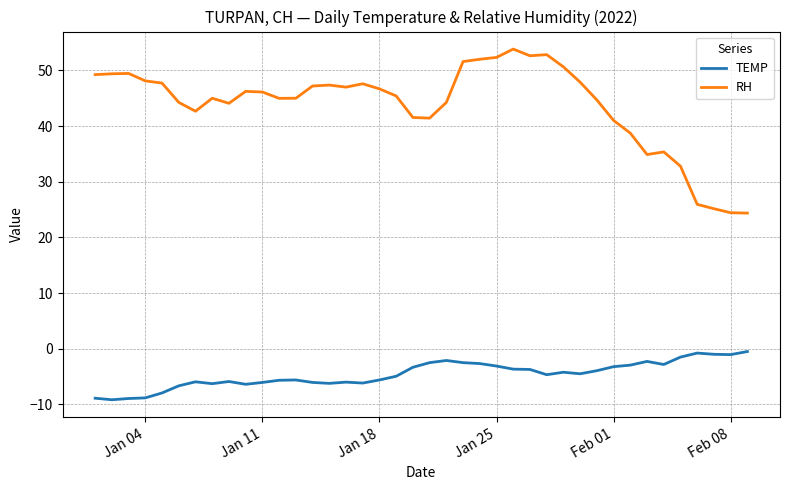

What is the difference between the maximum and minimum values in the TEMP series?

8.7